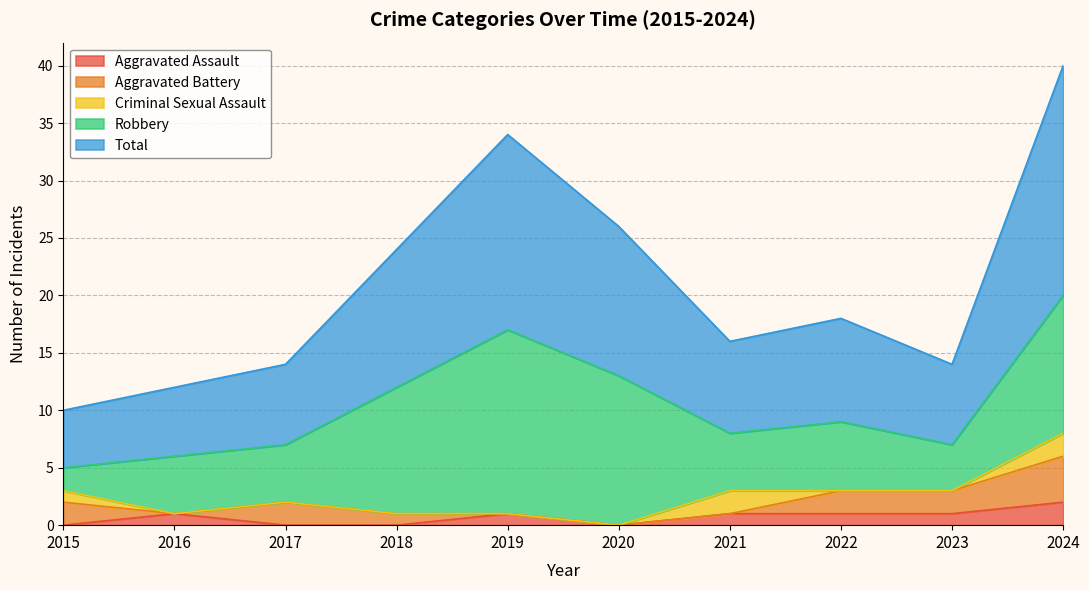

Rank the categories by Aggravated Assault value from highest to lowest.

2024, 2016, 2019, 2021, 2022, 2023, 2015, 2017, 2018, 2020